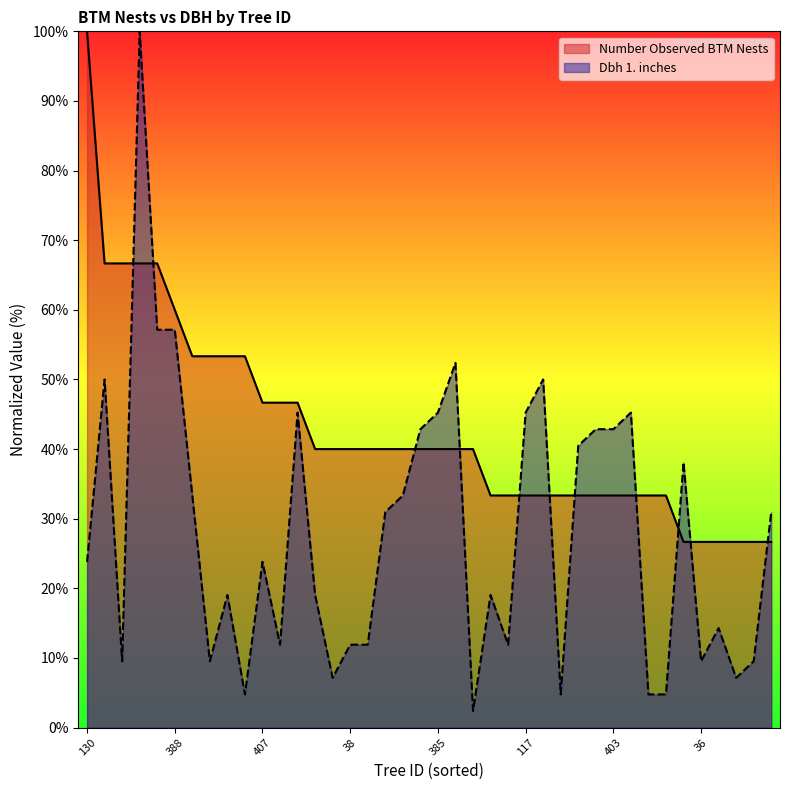

What is the maximum value for Number Observed BTM Nests?

100.0